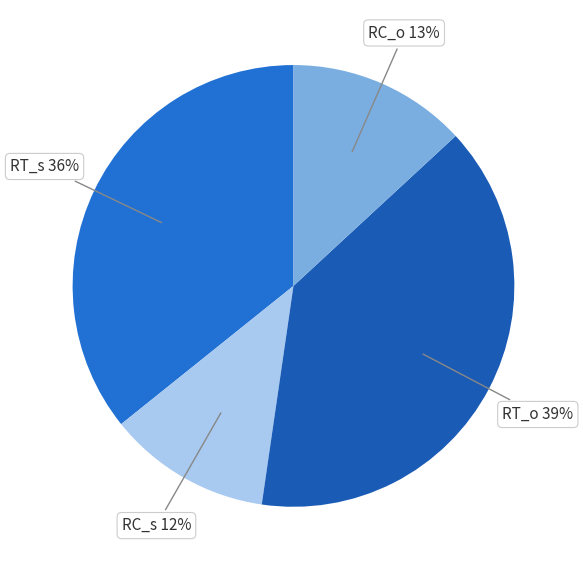

What is the smallest slice in the pie chart?

RC_s